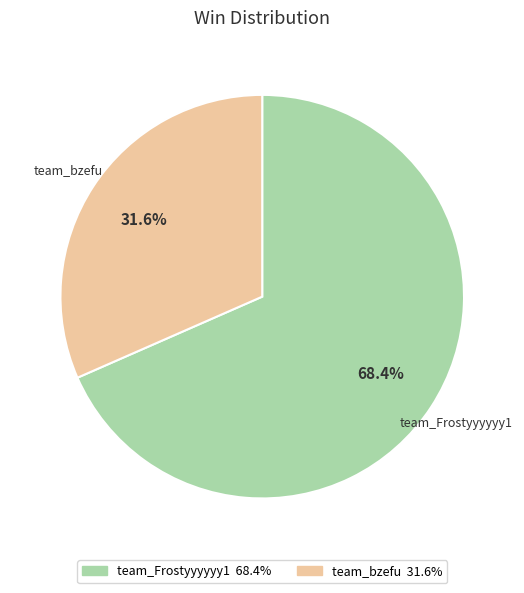

Approximately how many times larger is the value at team_bzefu compared to team_Frostyyyyyy1?

0.5